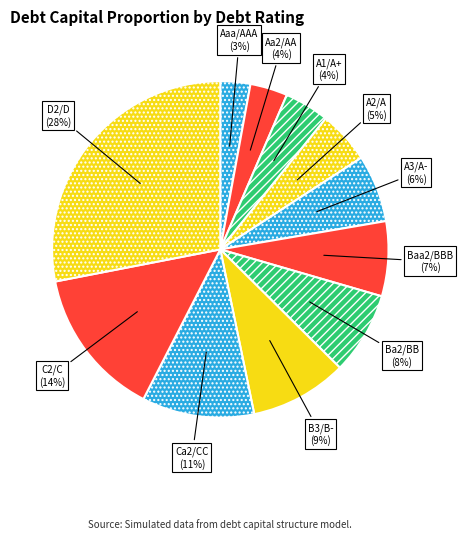

Which category has the biggest portion of the pie?

D2/D